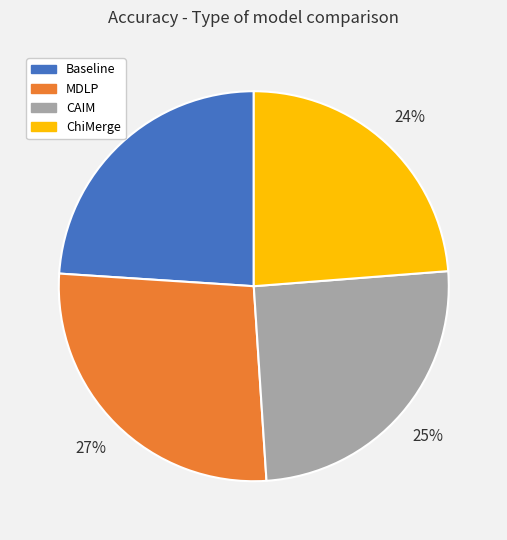

To the nearest percent, what percentage of the pie is CAIM?

25%